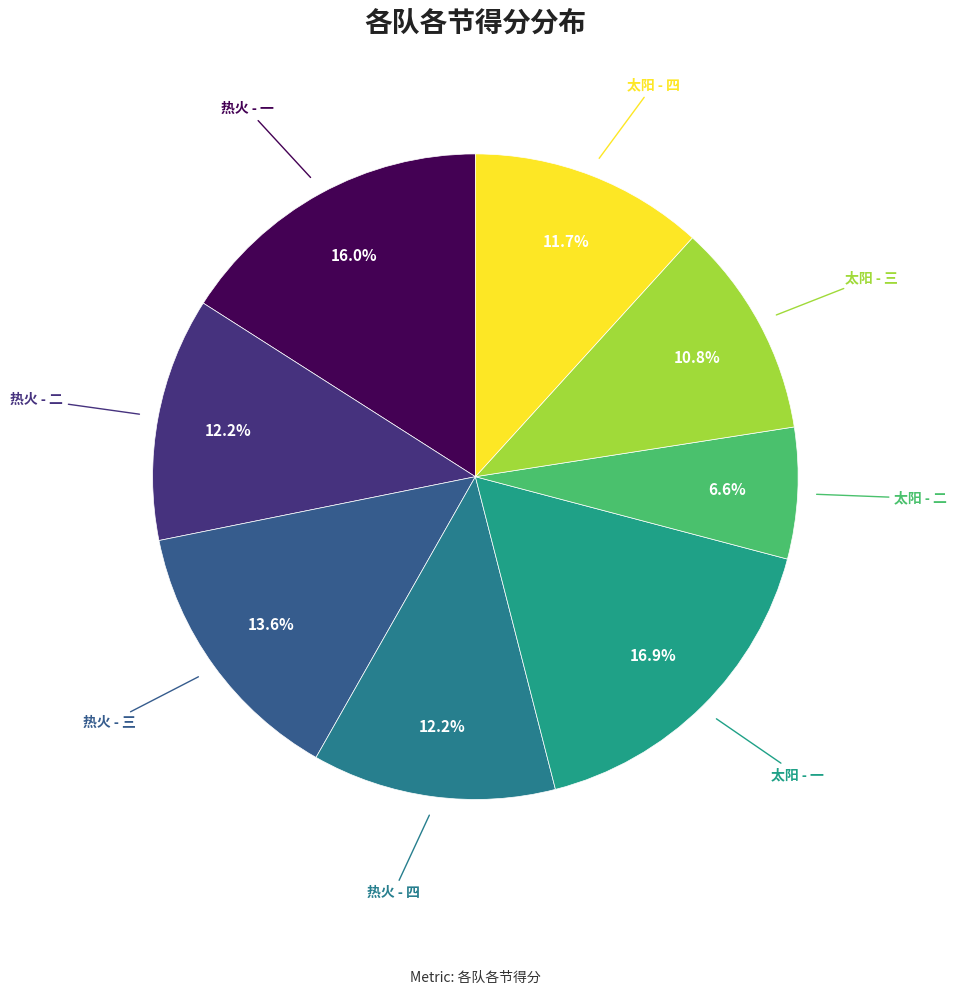

Count the number of slices in the pie.

8